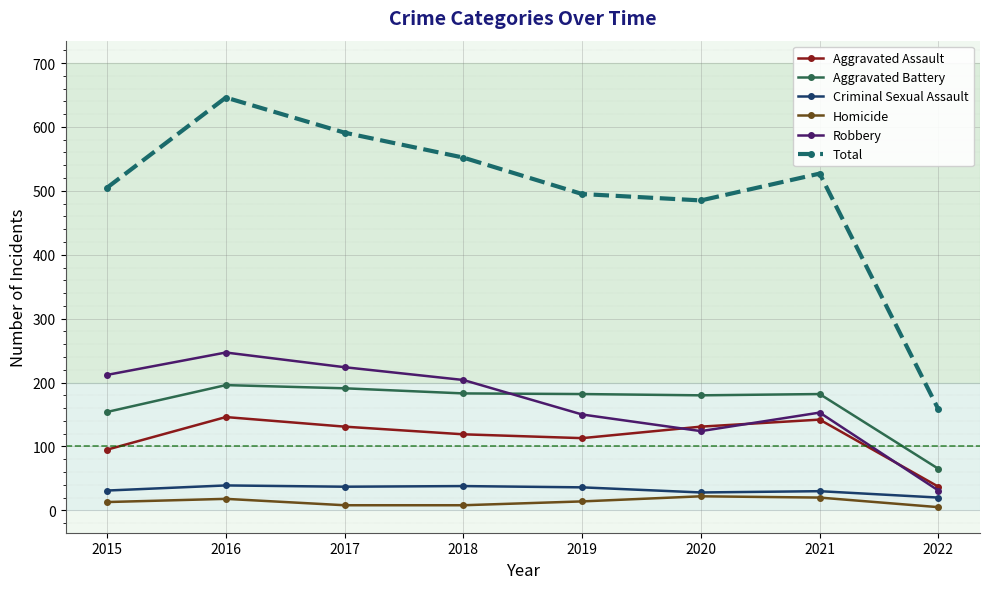

How many values in the Criminal Sexual Assault series are below 36?

4